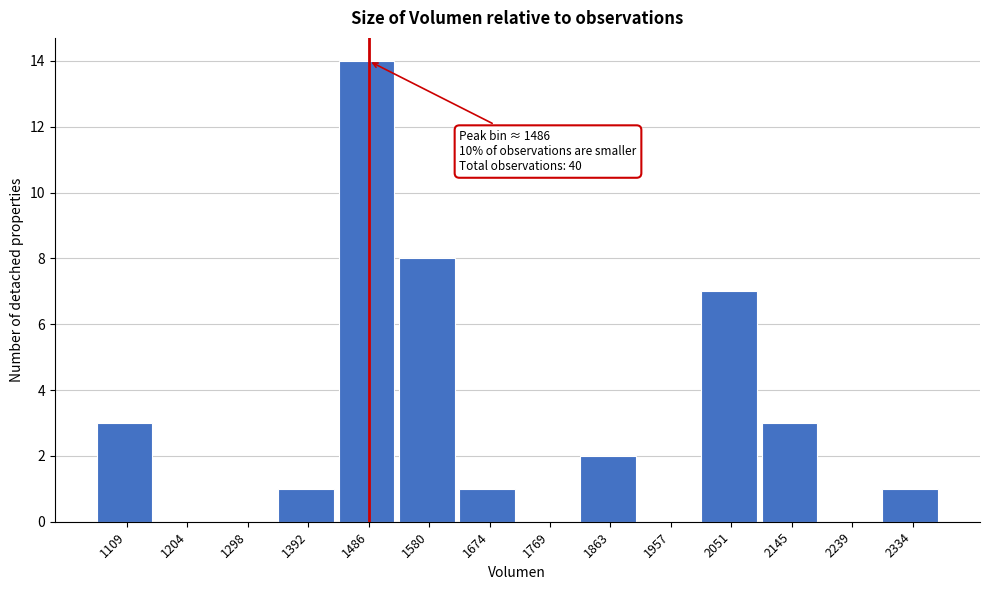

Over which range of the x-axis is the bar tallest?

1440 to 1530